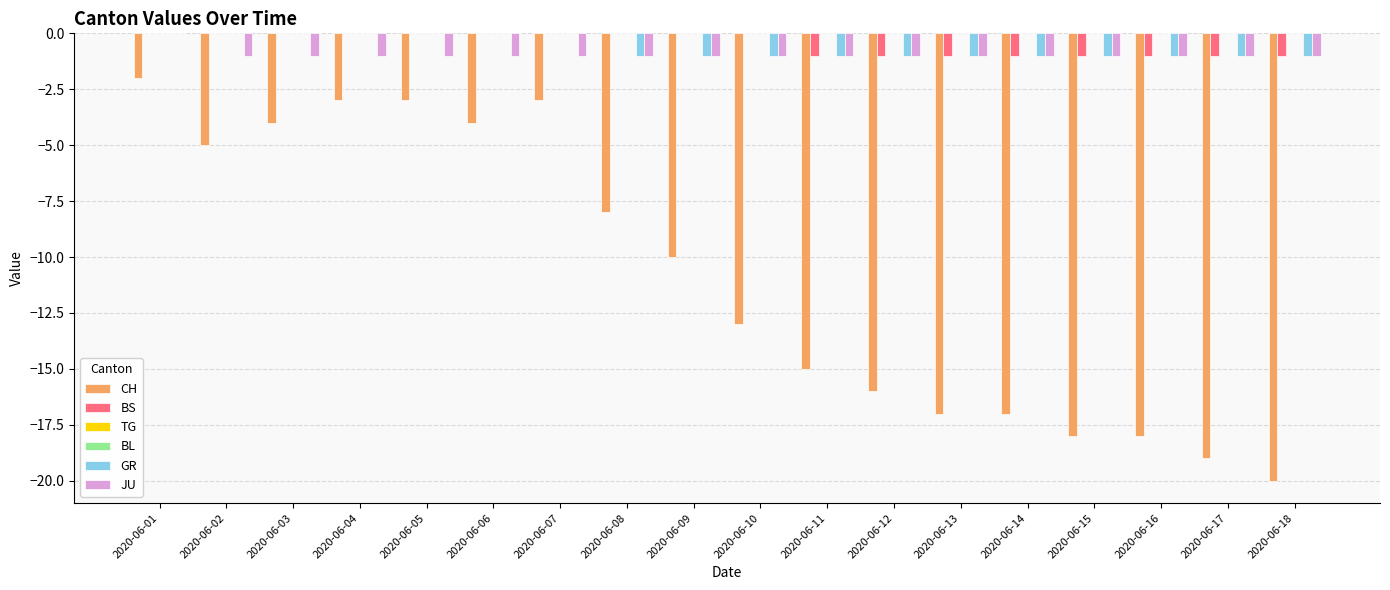

How many categories are shown in the chart?

18